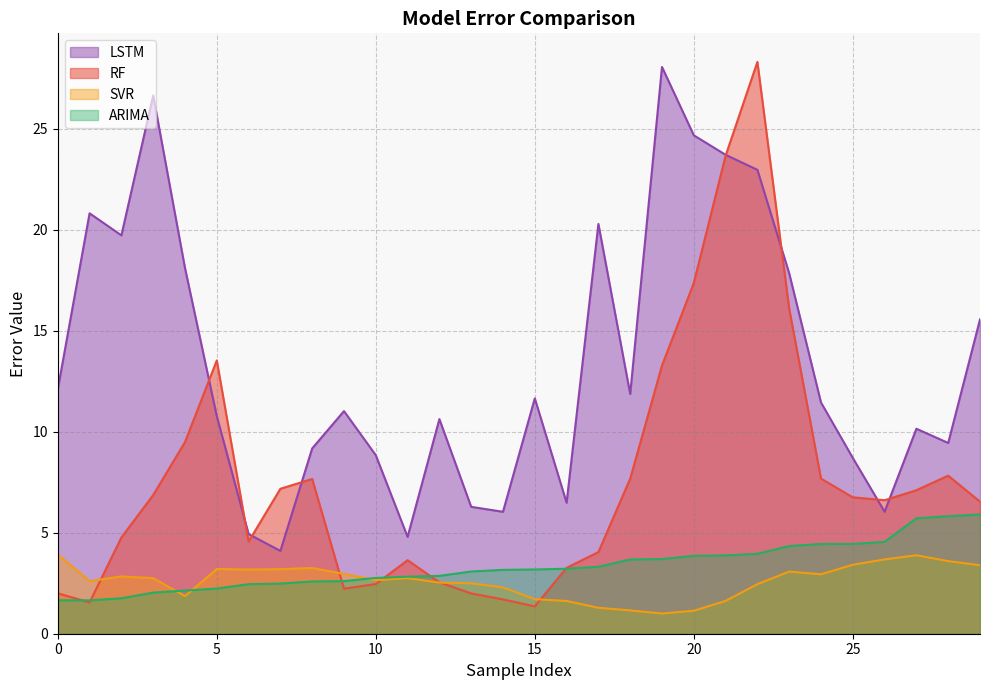

True or false: LSTM and ARIMA intersect in this chart.

False